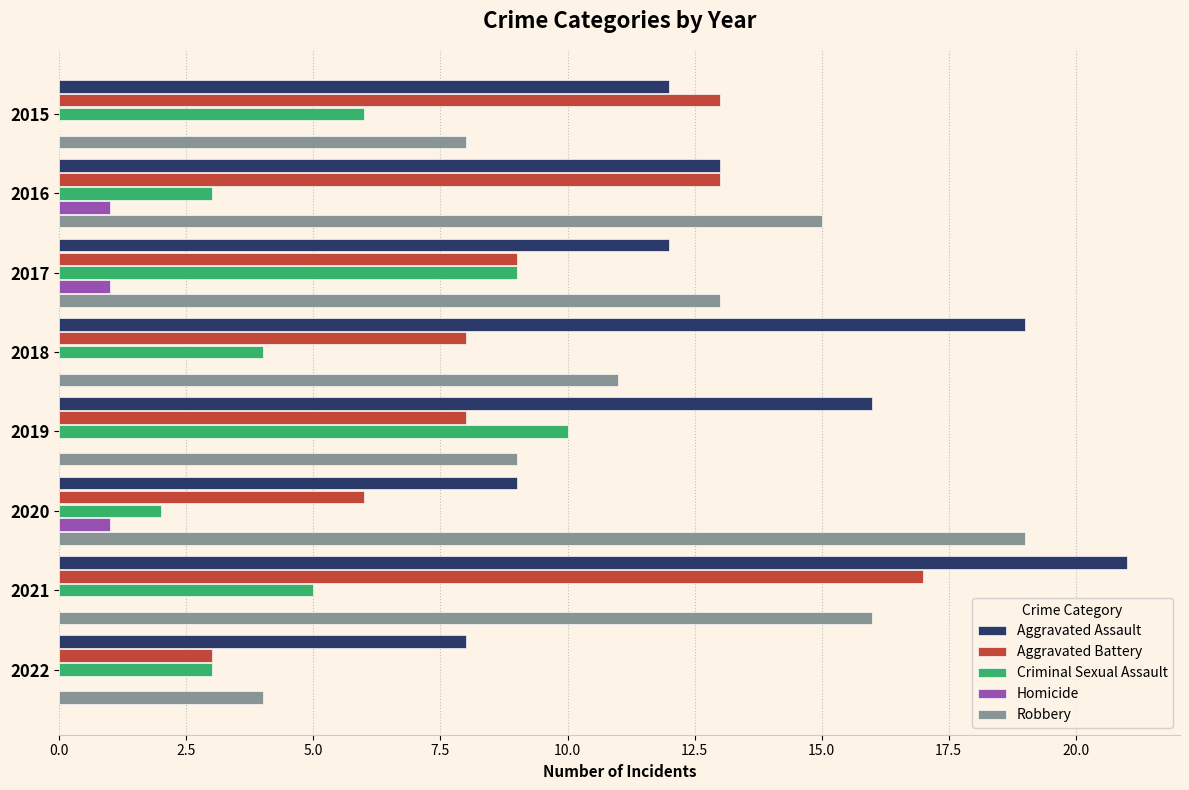

Between 2015 and 2016, which series saw the biggest shift?

Robbery